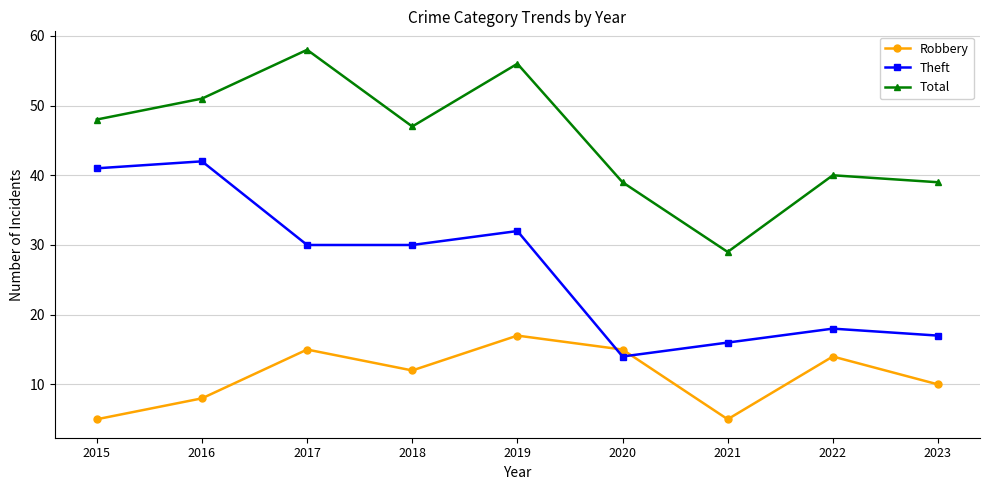

Which series changed the most between 2017 and 2021?

Total